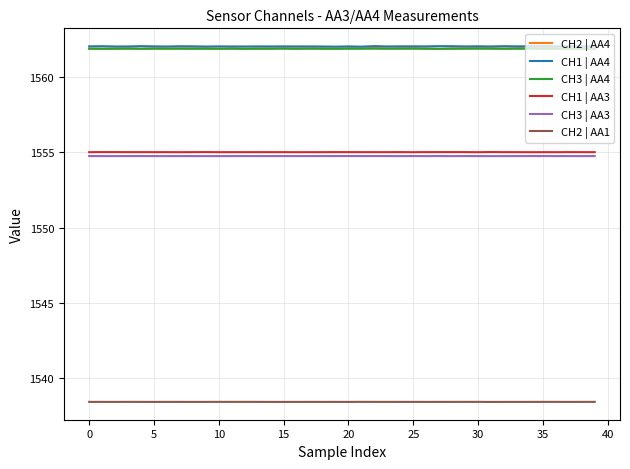

True or false: CH1 | AA4 and CH3 | AA3 cross at least once.

False